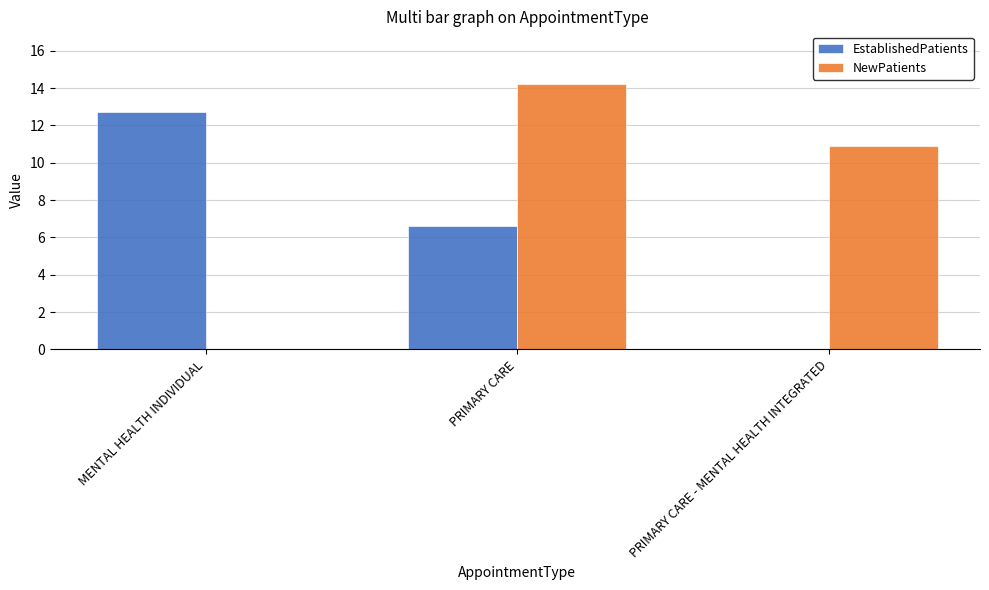

Are the bars grouped side by side (vs. stacked)?

Yes